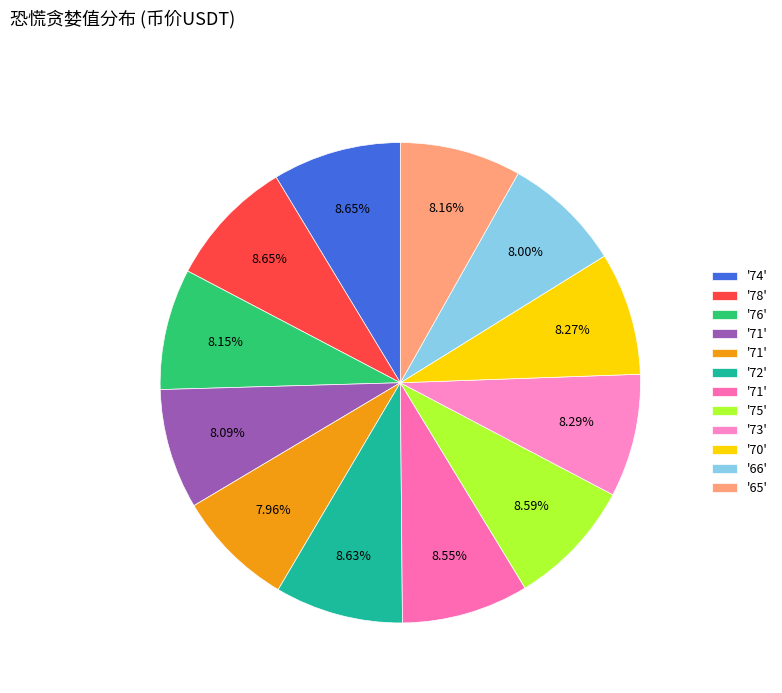

How many segments does this pie chart have?

12